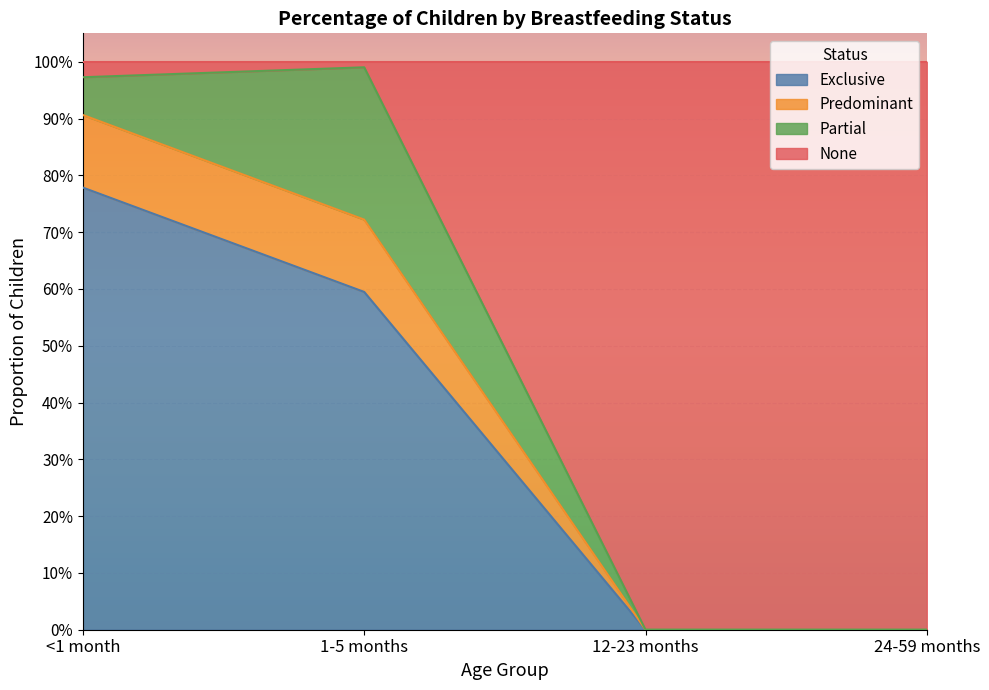

Is the value of Exclusive at 12-23 months greater than the value of Predominant at 1-5 months?

No